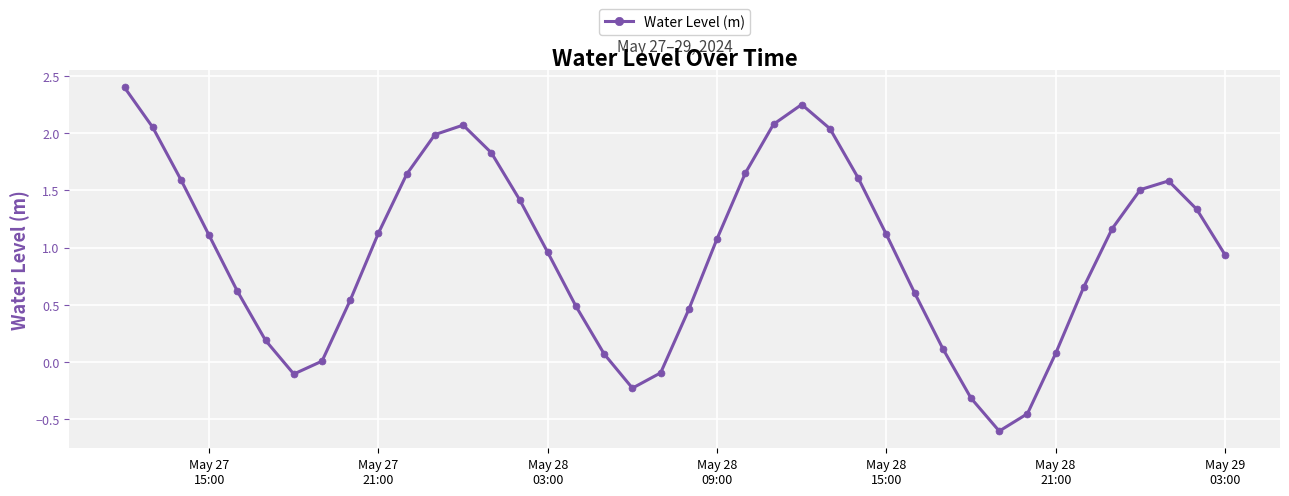

What is the sum of all values?

38.5